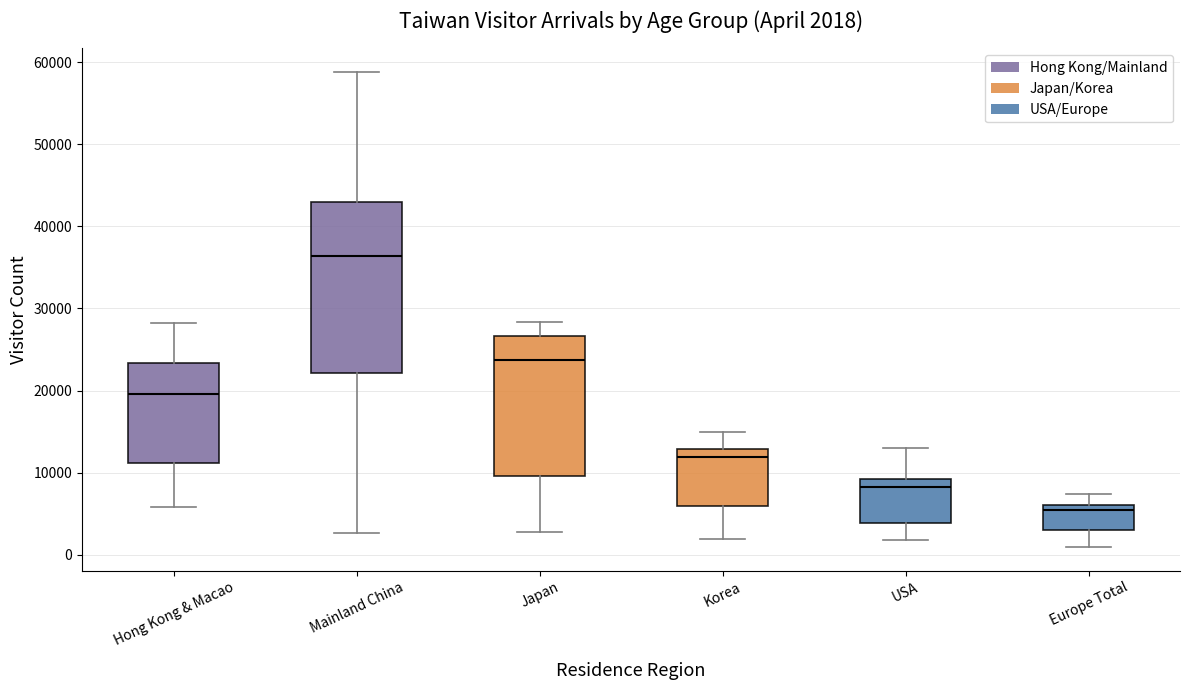

Which box is the tallest, from its lower edge to its upper edge?

Mainland China